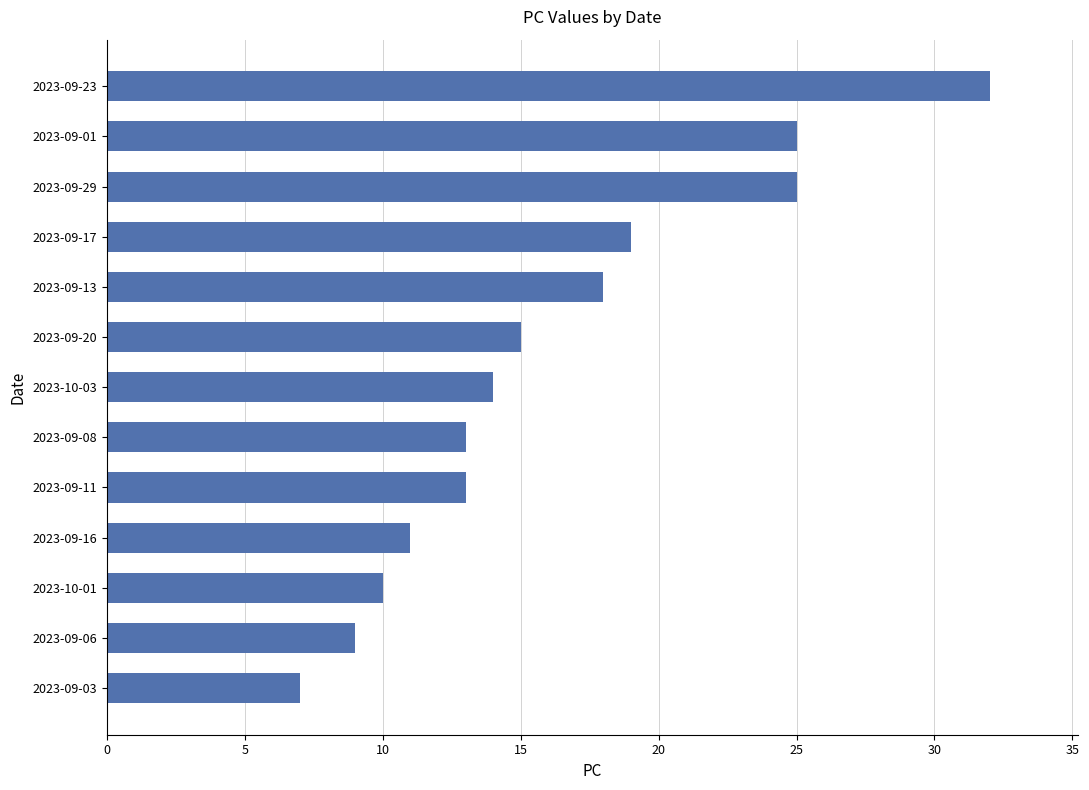

How many data points are less than 14?

6